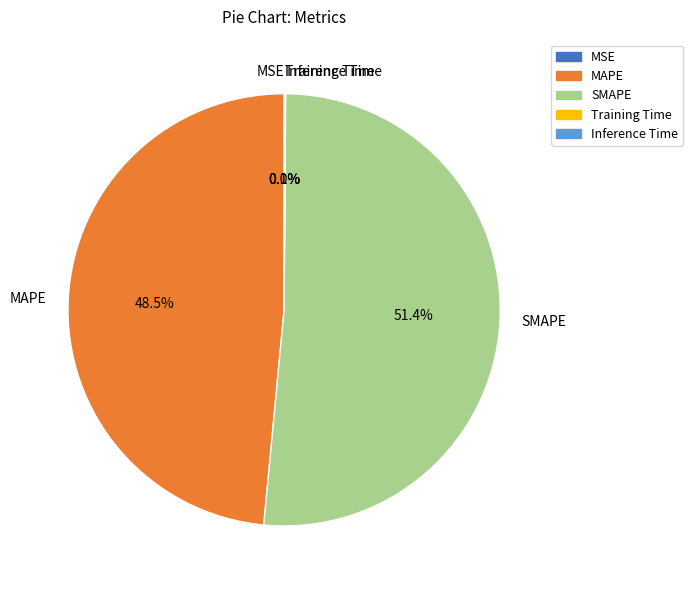

What is the largest slice in the pie chart?

SMAPE